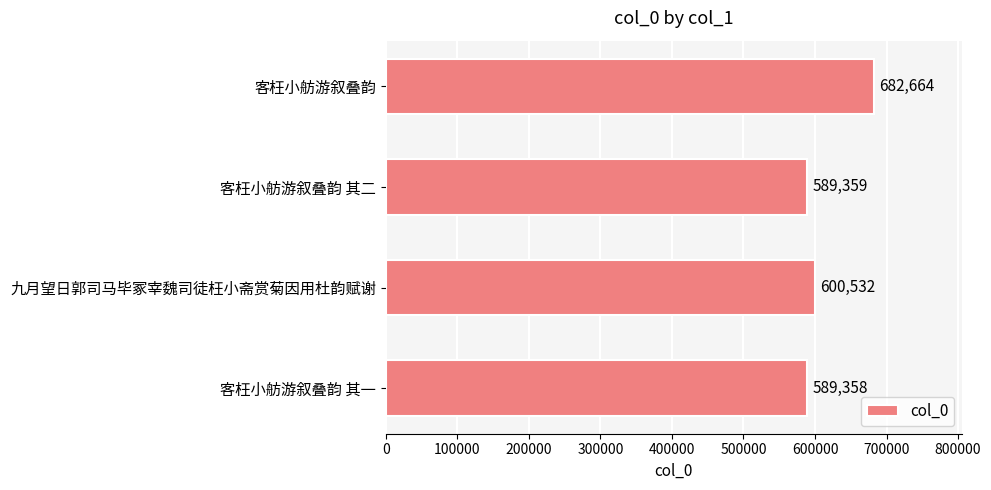

List the labels in order of value, smallest first.

客枉小舫游叙叠韵 其一, 客枉小舫游叙叠韵 其二, 九月望日郭司马毕冢宰魏司徒枉小斋赏菊因用杜韵赋谢, 客枉小舫游叙叠韵